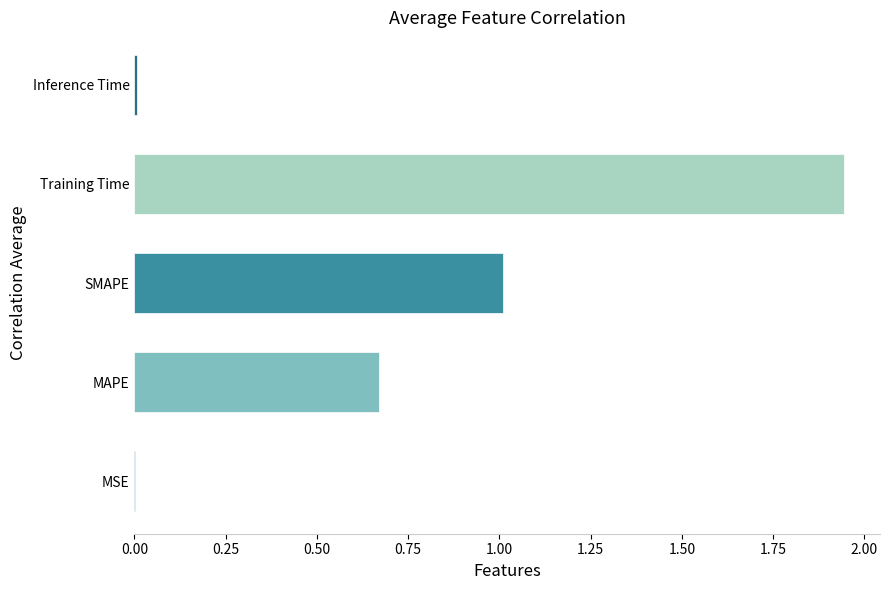

What is the sum of all values?

3.6